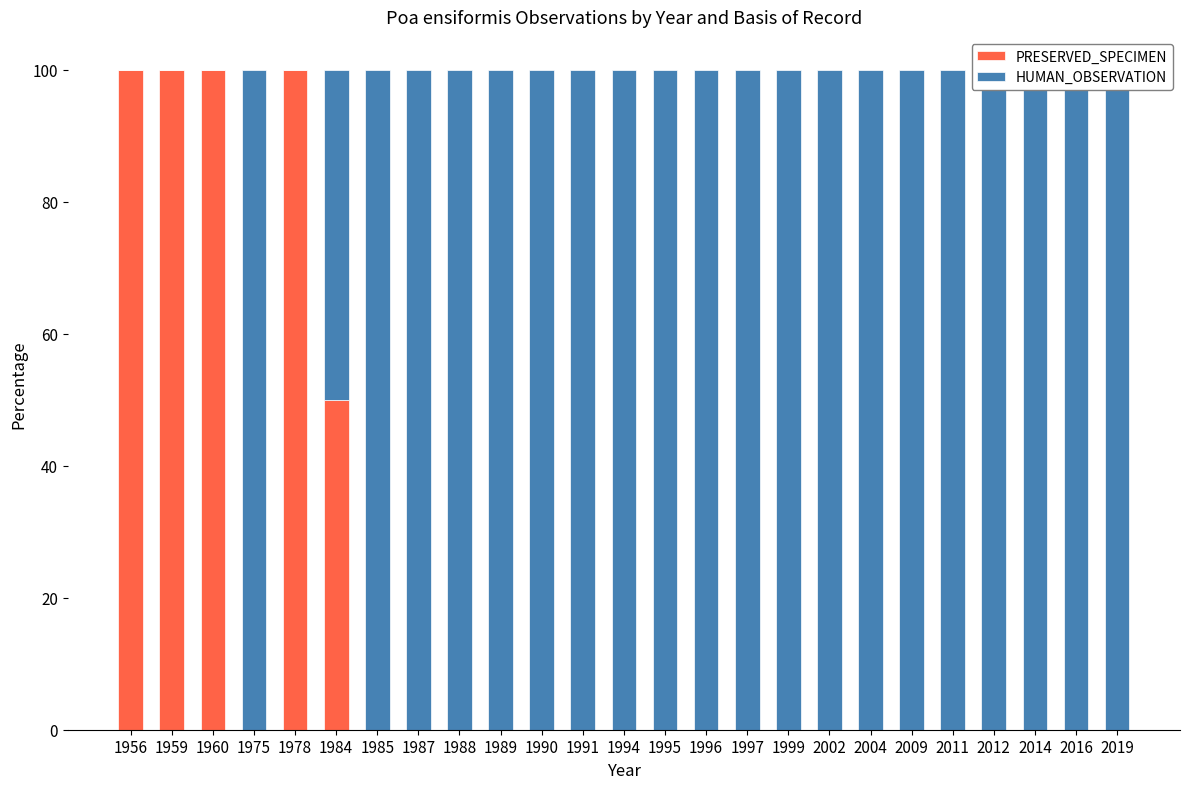

How many bars are there in total?

50